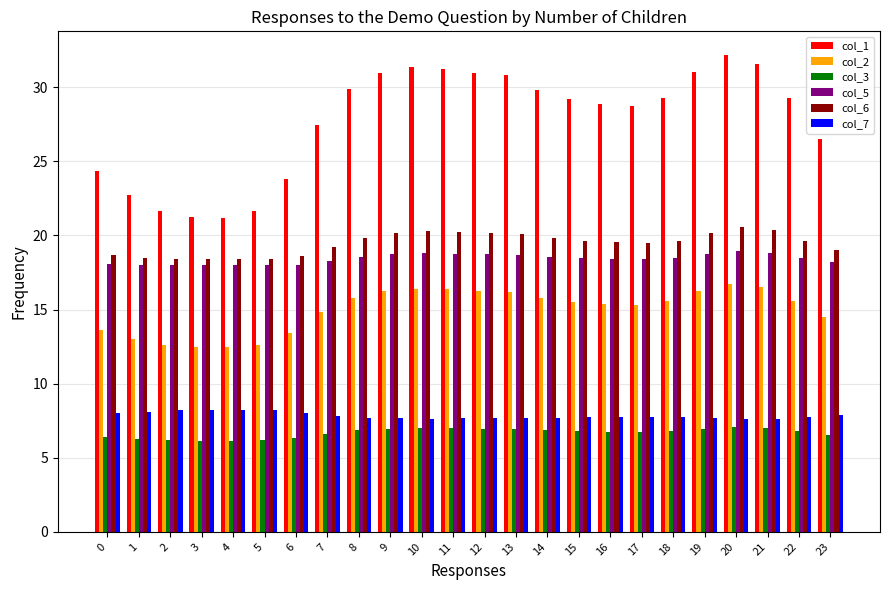

What is the minimum value for col_7?

7.6